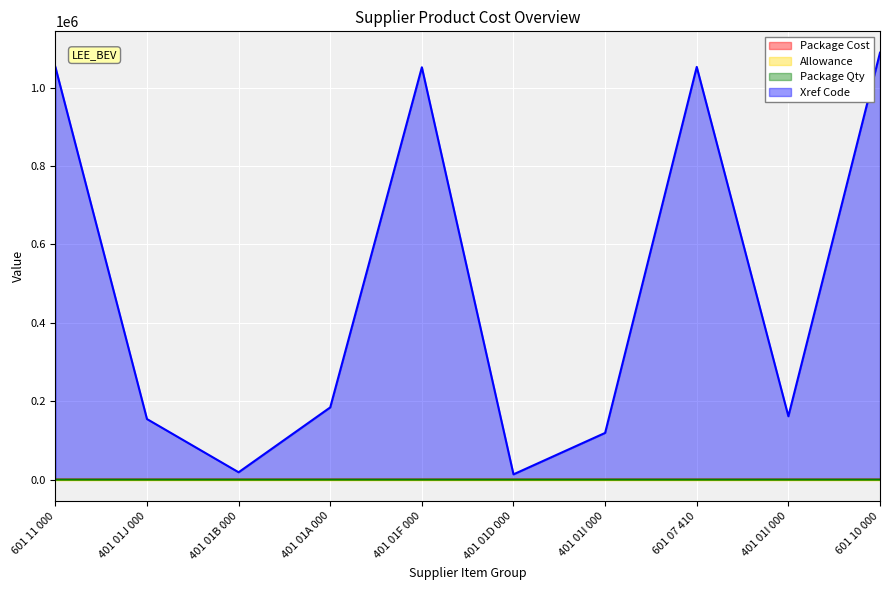

Which series has the largest range (max minus min)?

Xref Code